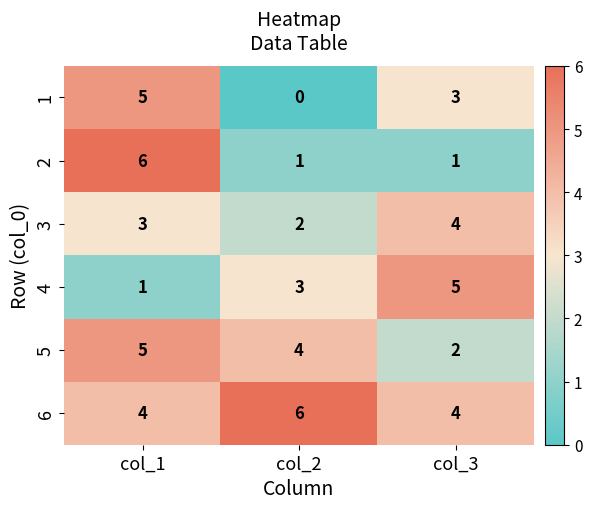

What is the average value of the 3 series?

3